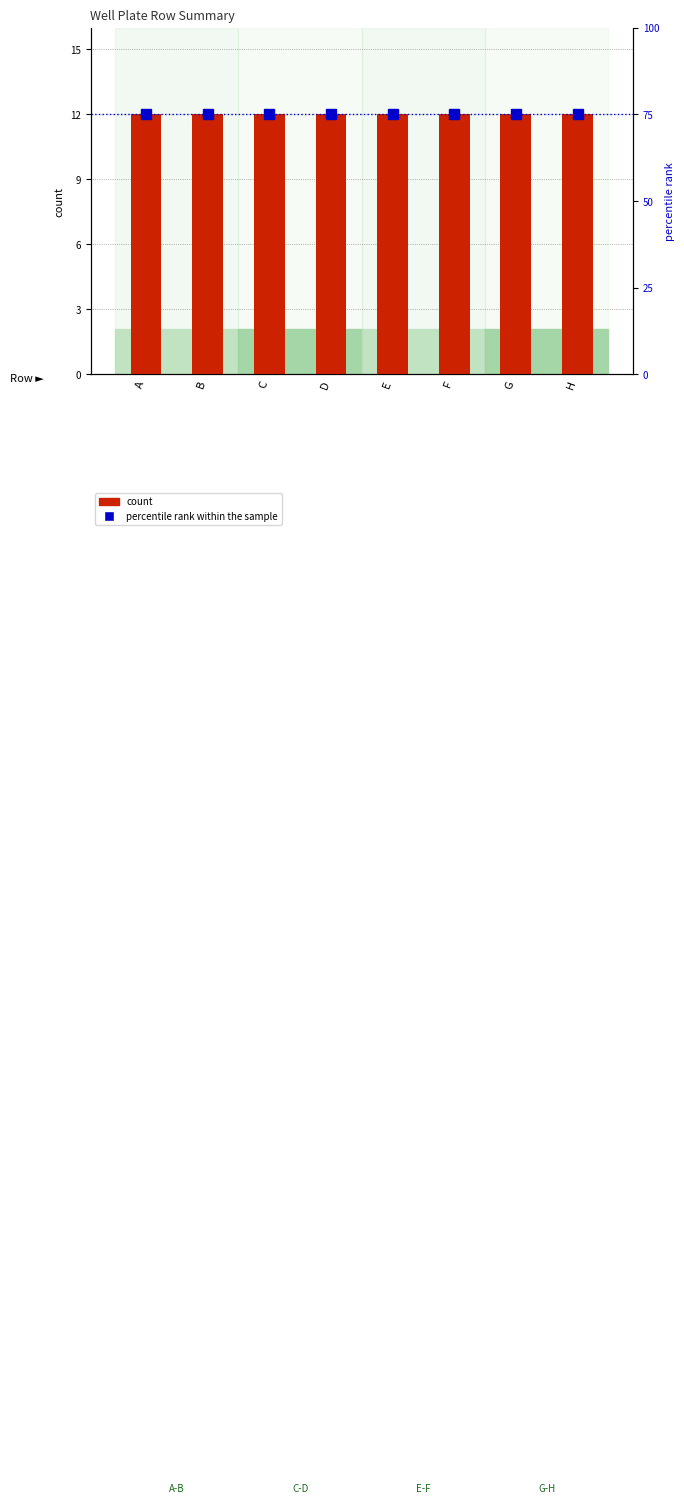

What is the minimum value for percentile rank within the sample?

75